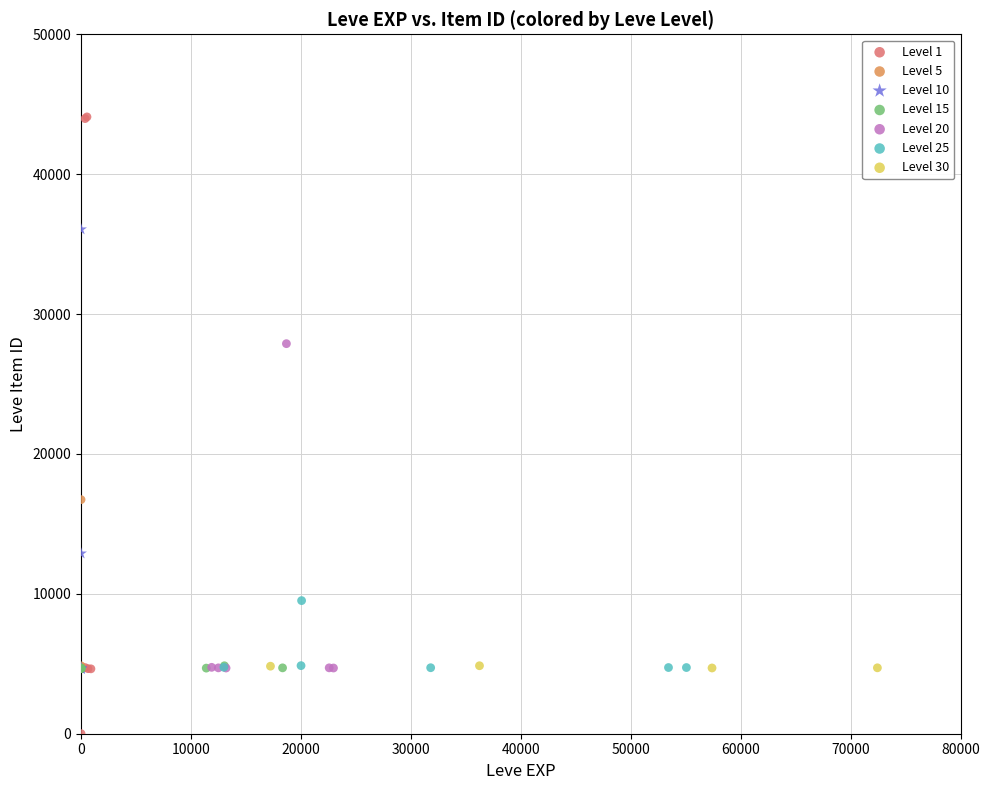

What are all the series names shown in the legend?

Level 1, Level 5, Level 10, Level 15, Level 20, Level 25, Level 30